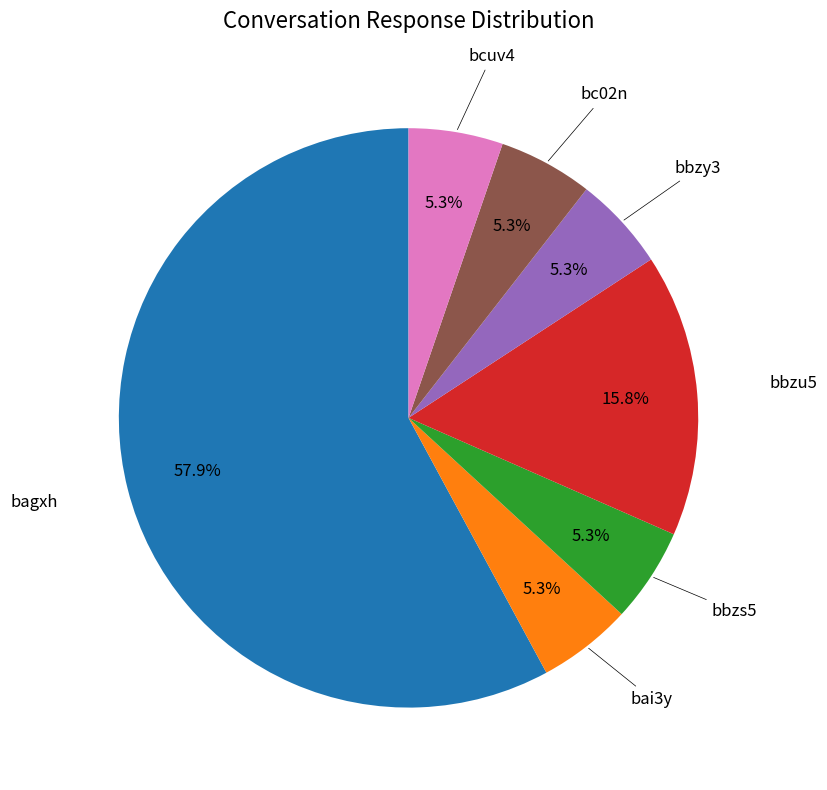

Does any single category account for the majority?

Yes